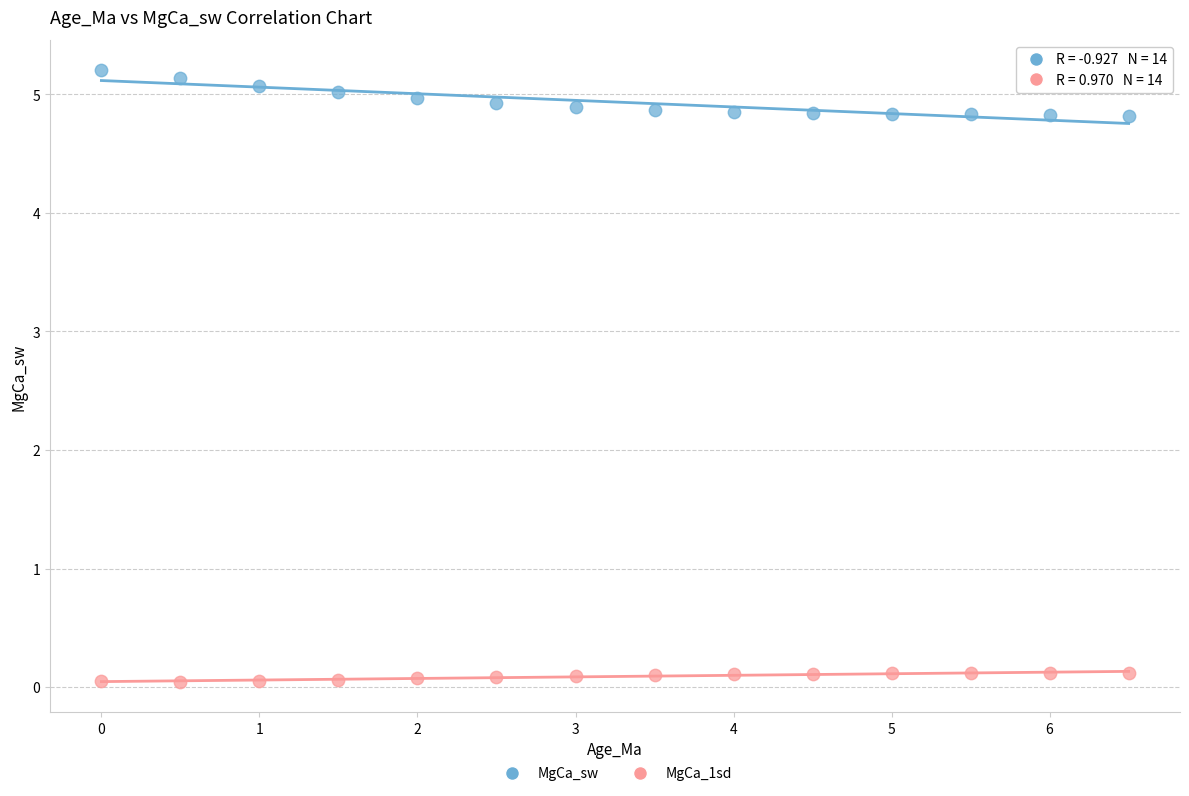

Which series has the widest spread of Y values?

MgCa_sw